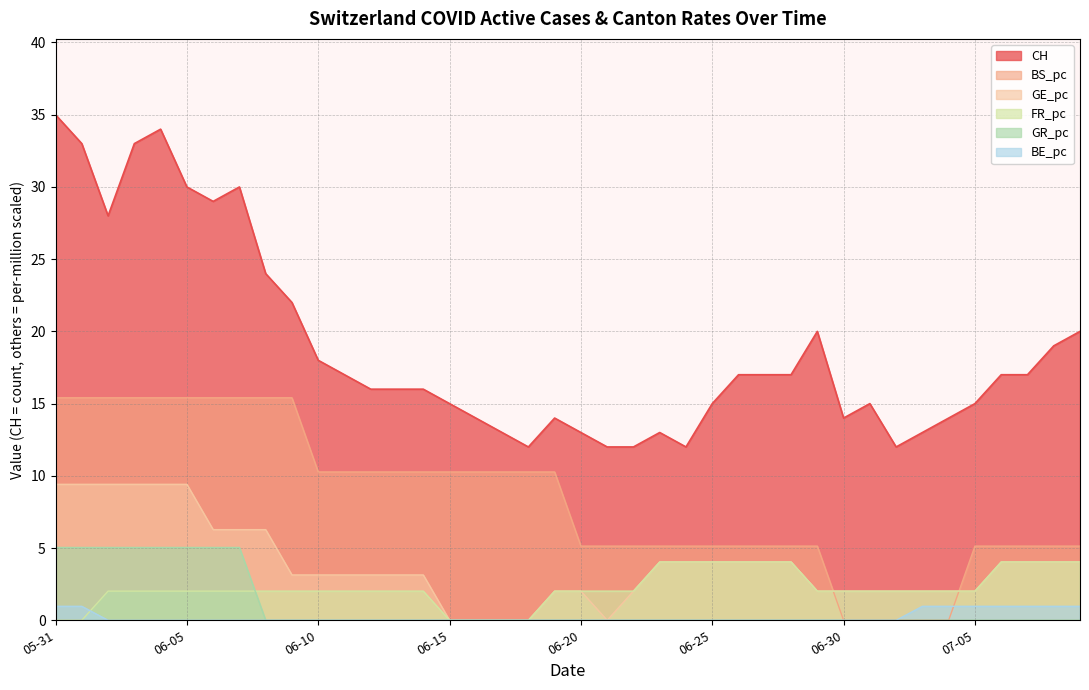

True or false: CH and BS_pc intersect in this chart.

False